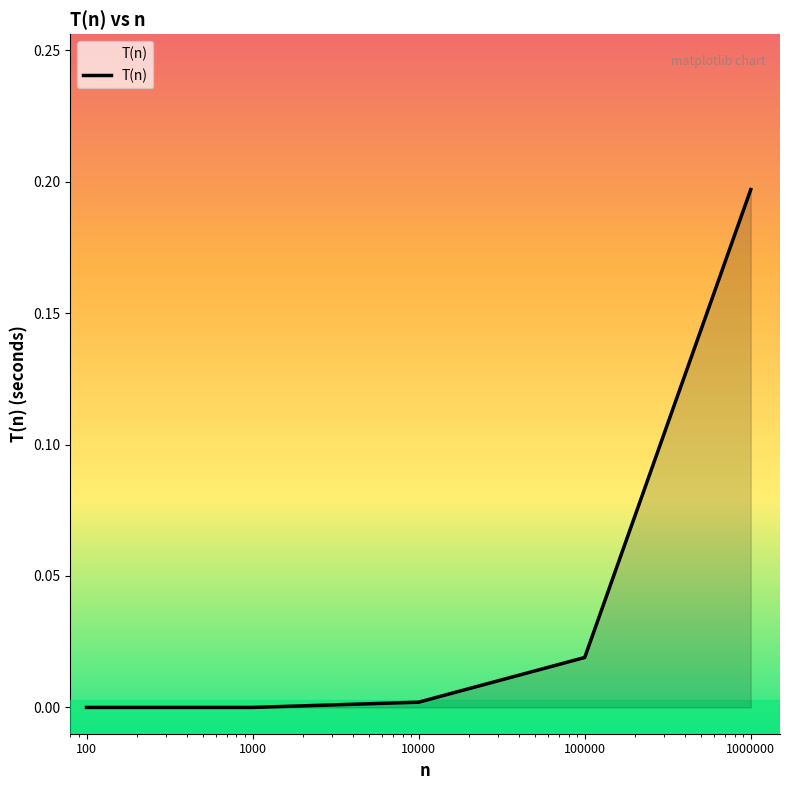

True or false: there are more than 1 points higher than both neighbors.

False